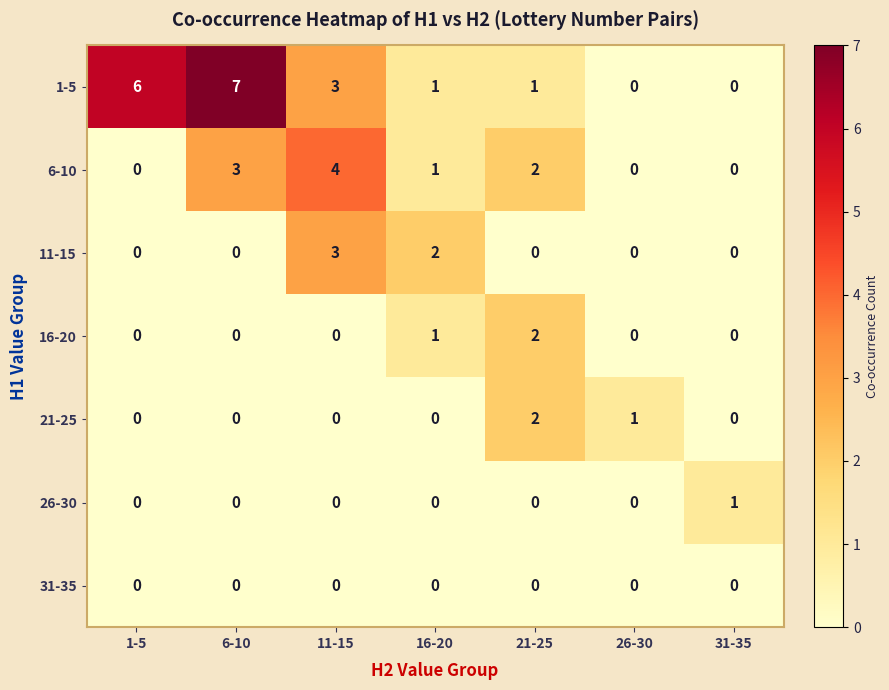

Is the value of 31-35 at 1-5 greater than the value of 1-5 at 21-25?

No